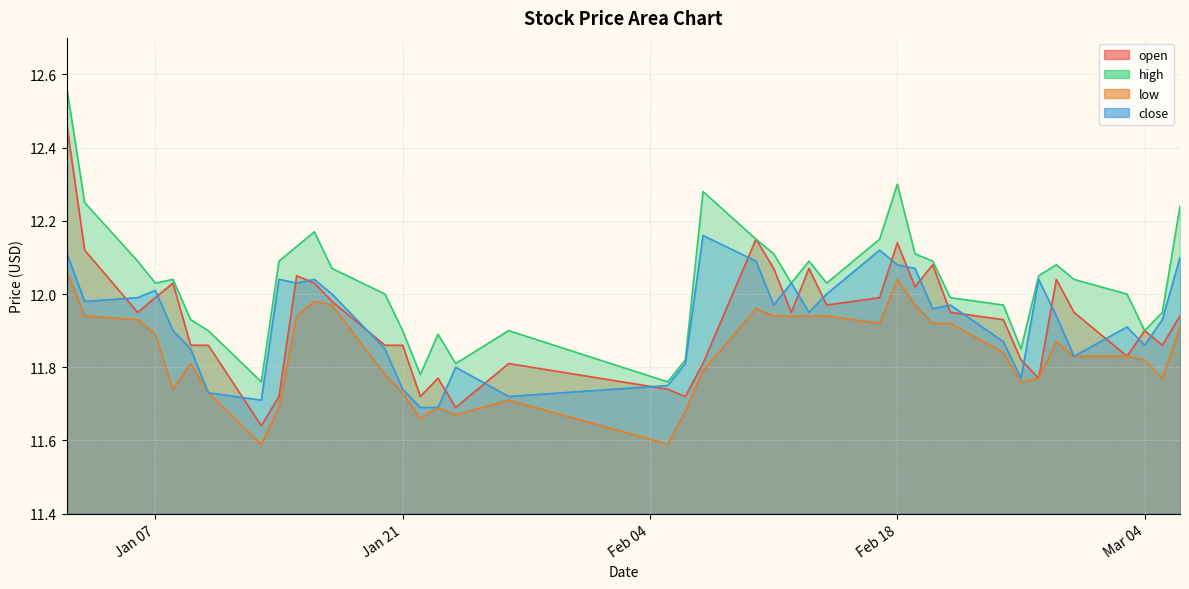

Is it true that low equals 11.8 at 2025-02-25?

True